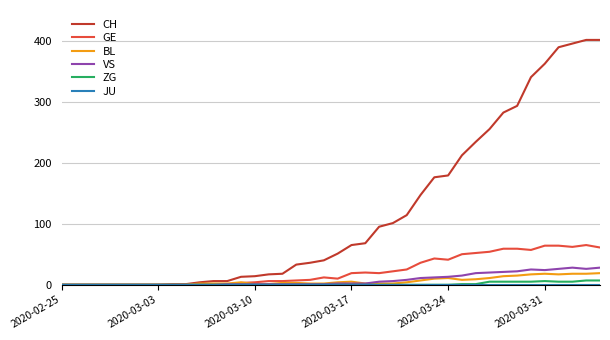

What is the maximum value shown in the chart?

401